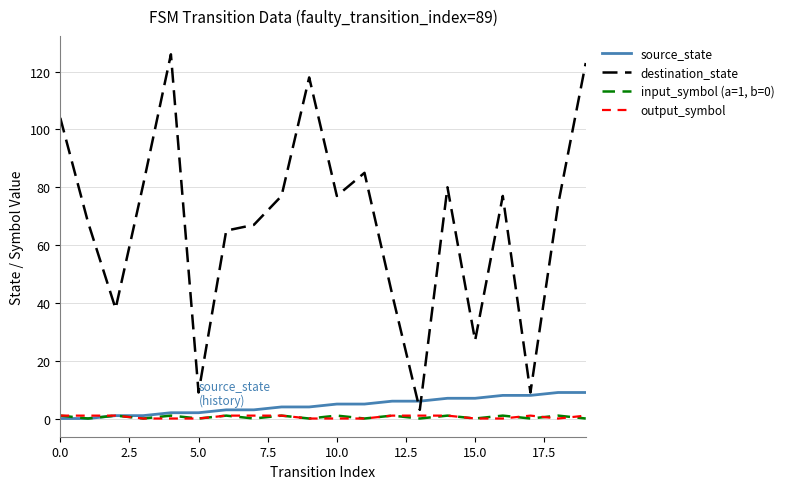

True or false: destination_state and input_symbol (a=1, b=0) intersect in this chart.

False